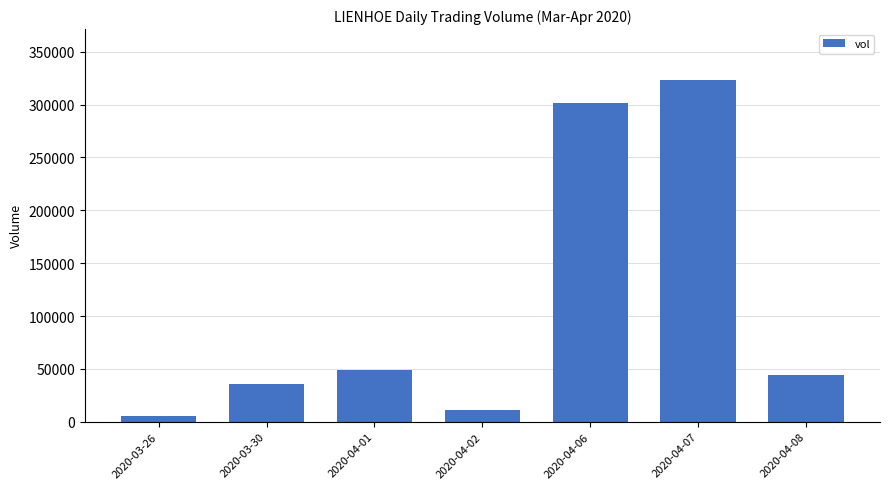

What is the difference between the values at 2020-04-01 and 2020-04-02?

38000